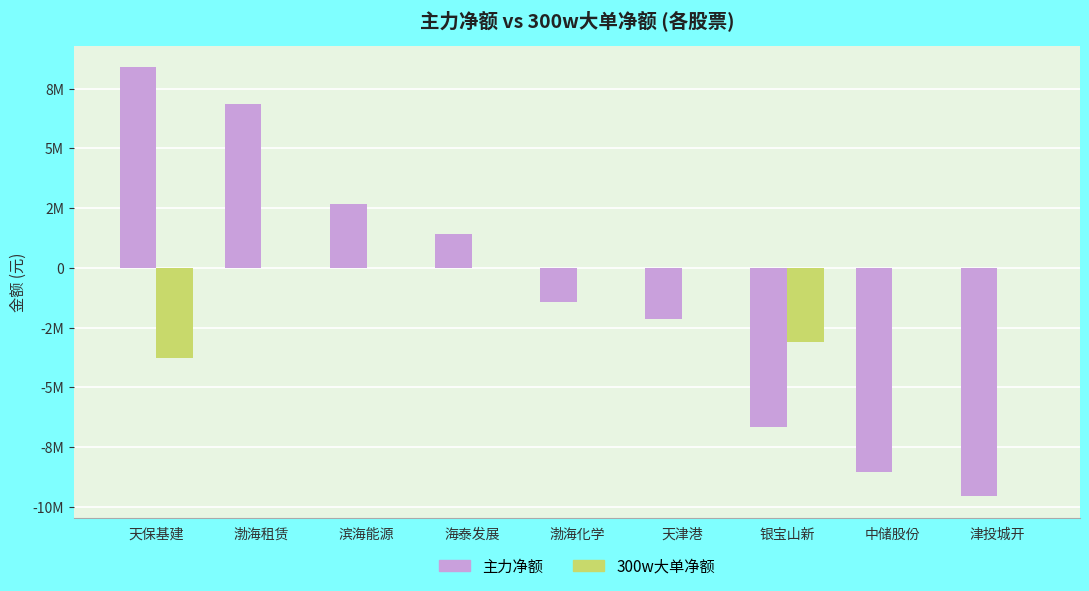

Between 渤海租赁 and 滨海能源, which is larger?

渤海租赁